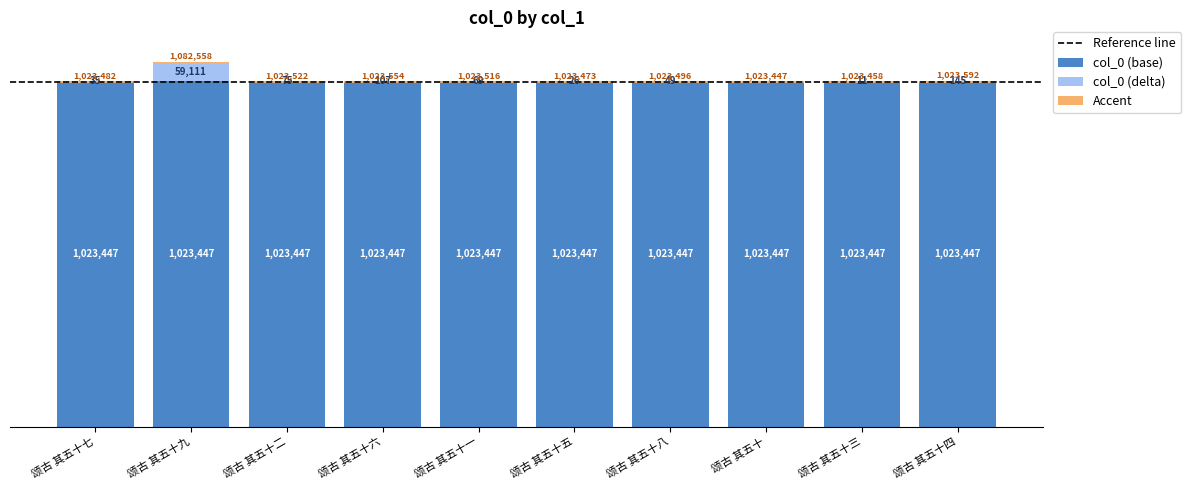

The value at 颂古 其五十二 is 42. True or false?

False